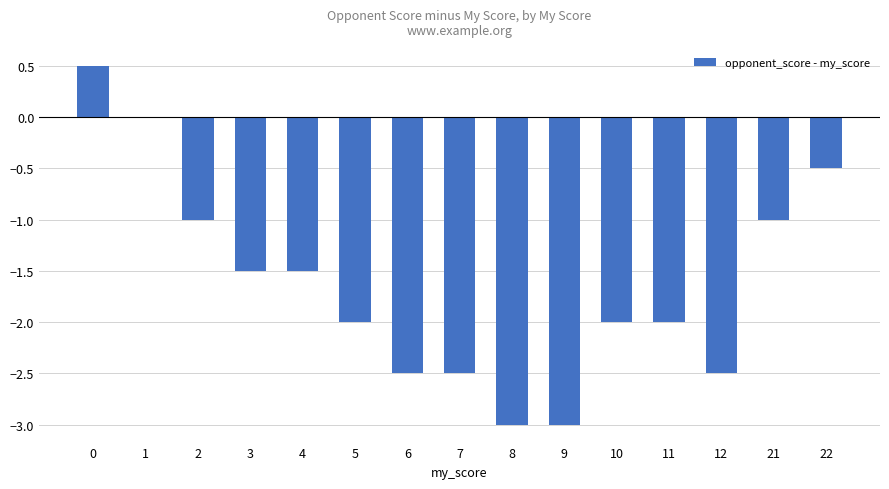

The value at 22 is -0.8. True or false?

False